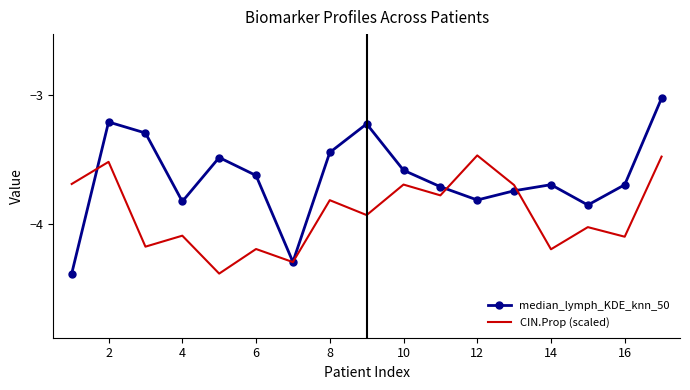

In CIN.Prop (scaled), how many points are lower than both neighbors (excluding endpoints)?

7